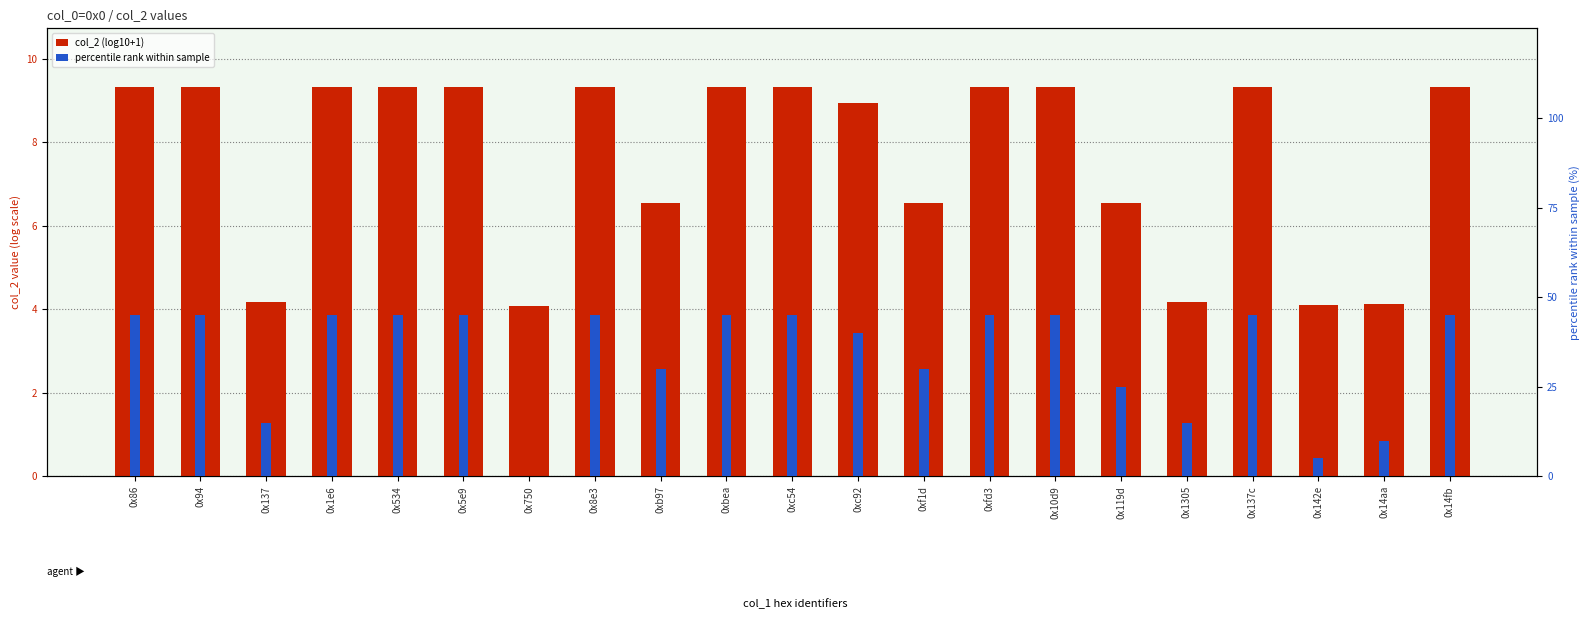

List the labels in order of percentile rank within sample value, largest first.

0x86, 0x94, 0x1e6, 0x534, 0x5e9, 0x8e3, 0xbea, 0xc54, 0xfd3, 0x10d9, 0x137c, 0x14fb, 0xc92, 0xb97, 0xf1d, 0x119d, 0x137, 0x1305, 0x14aa, 0x142e, 0x750